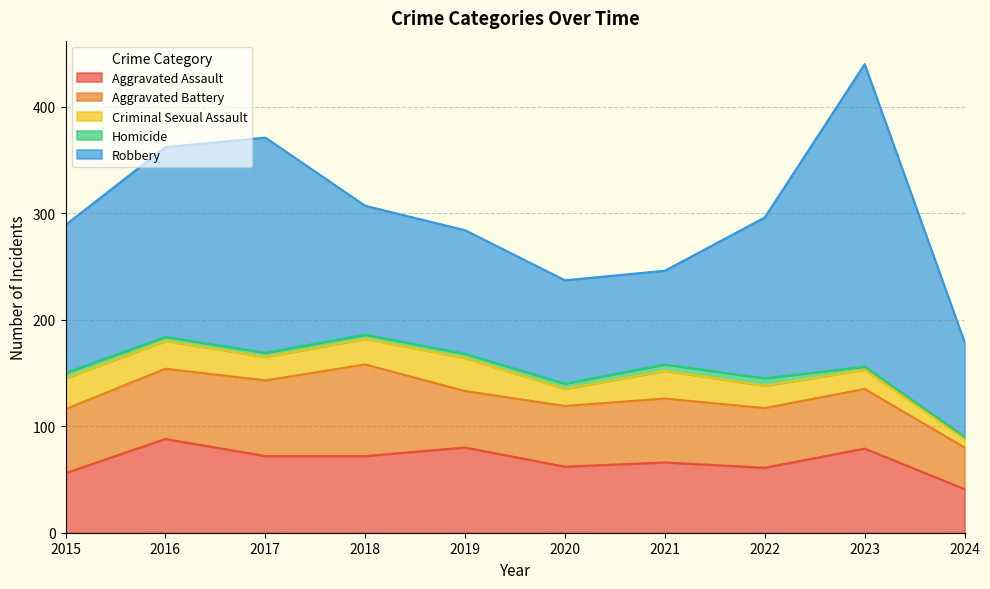

What is the value of the Homicide point at the 8th from the left?

7